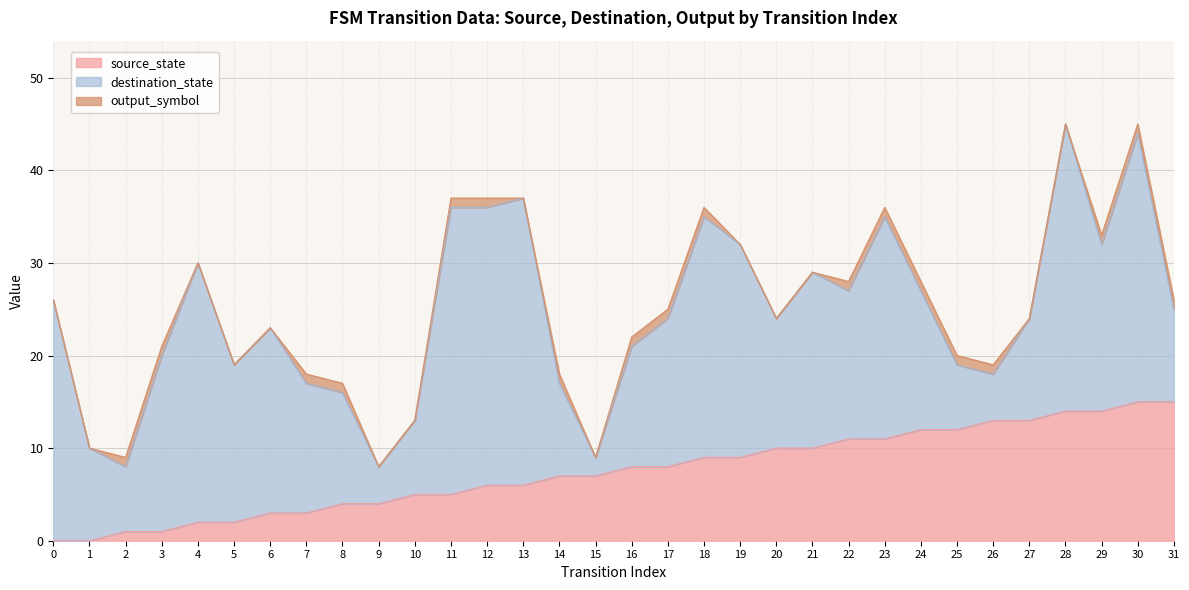

What is the difference between the second highest and second lowest values in the destination_state series?

27